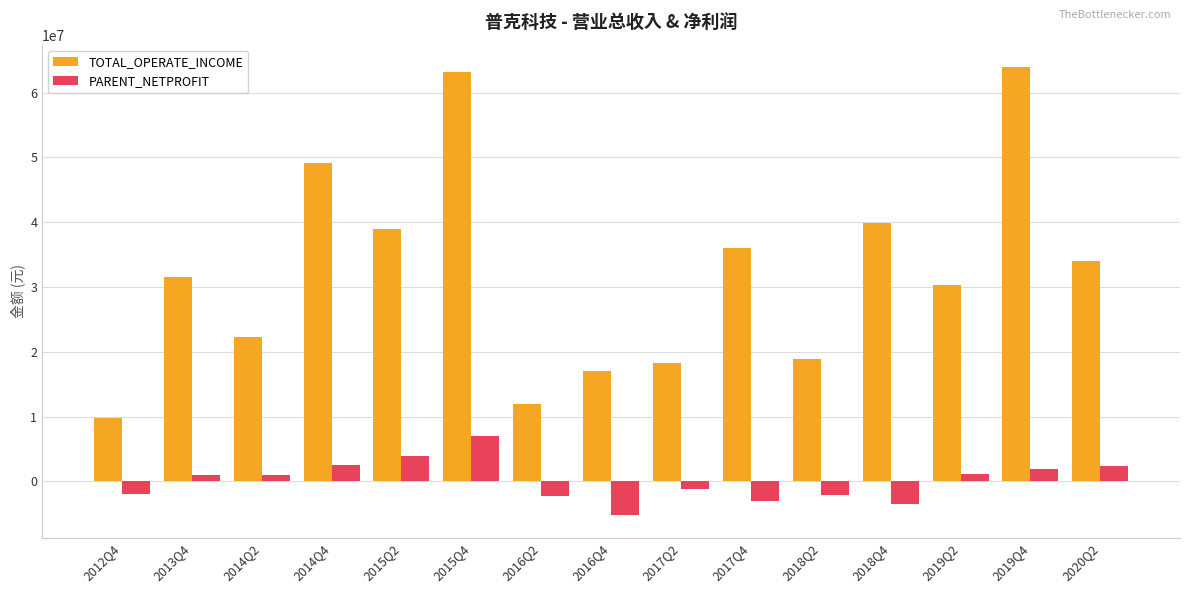

What is the value of the PARENT_NETPROFIT bar at the 8th from the left?

-5212085.0